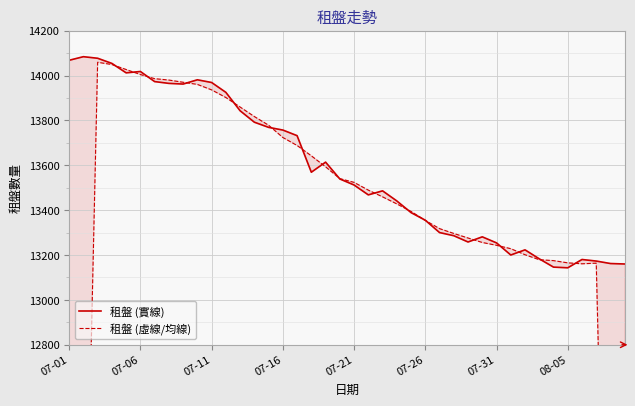

What is the lowest value of the 租盤 (實線) series?

13143